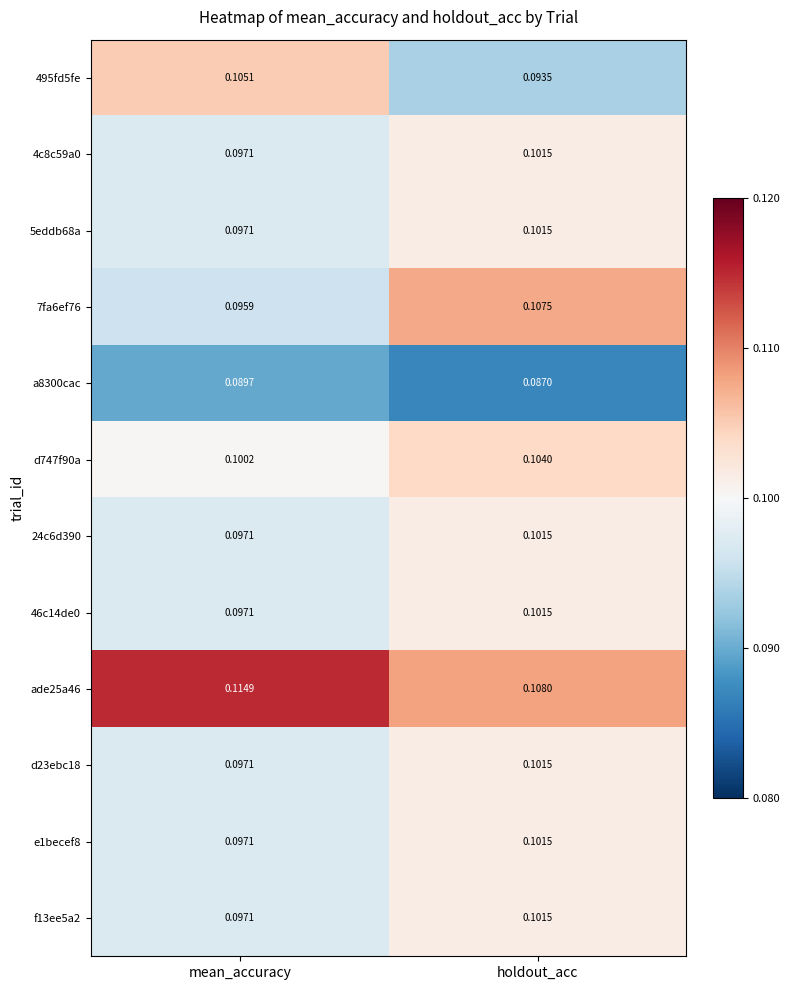

Where is 7fa6ef76 nearest to the value 0?

mean_accuracy